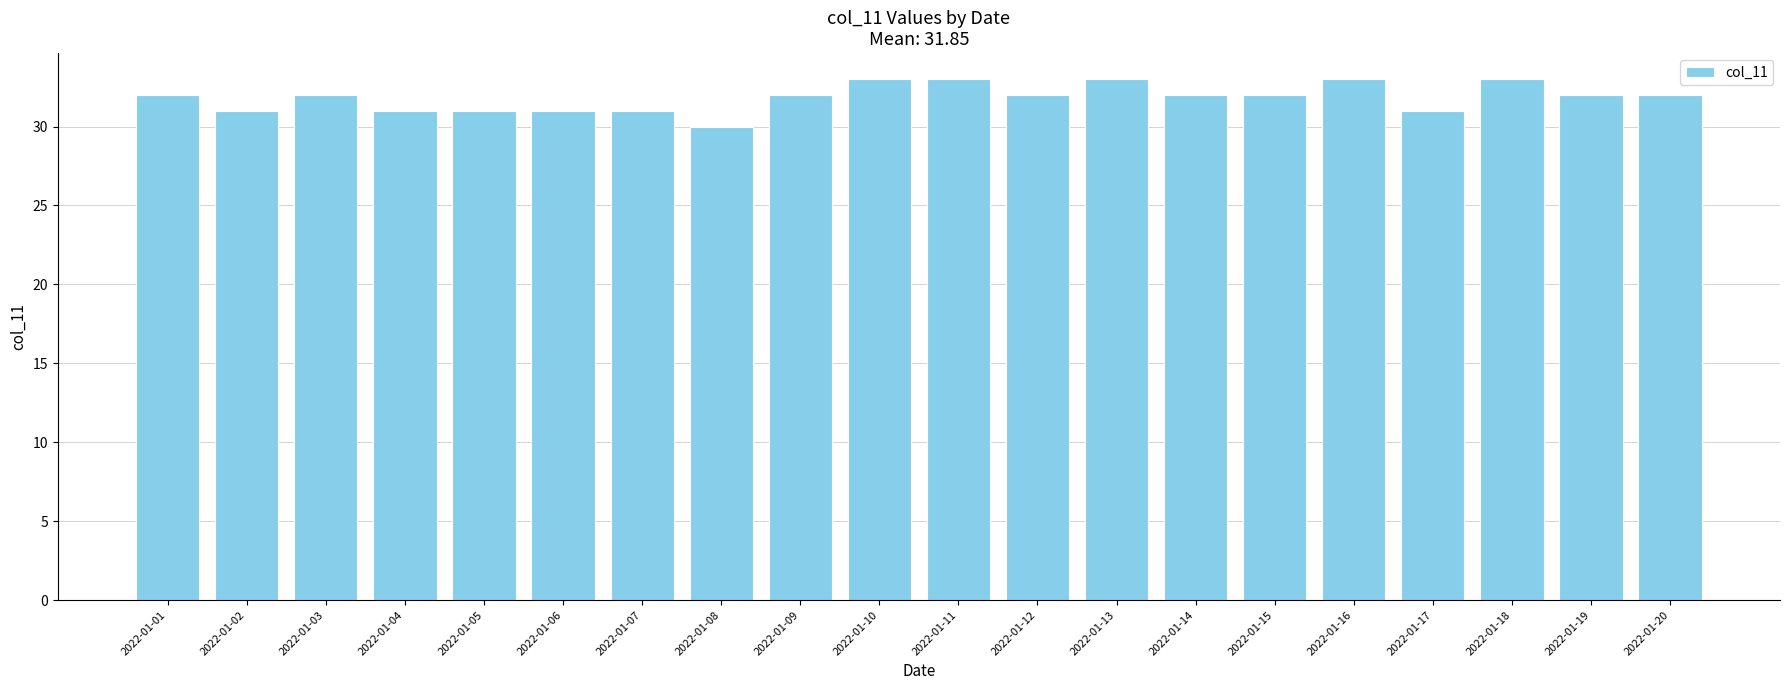

Which label corresponds to the smallest value in the chart?

2022-01-08